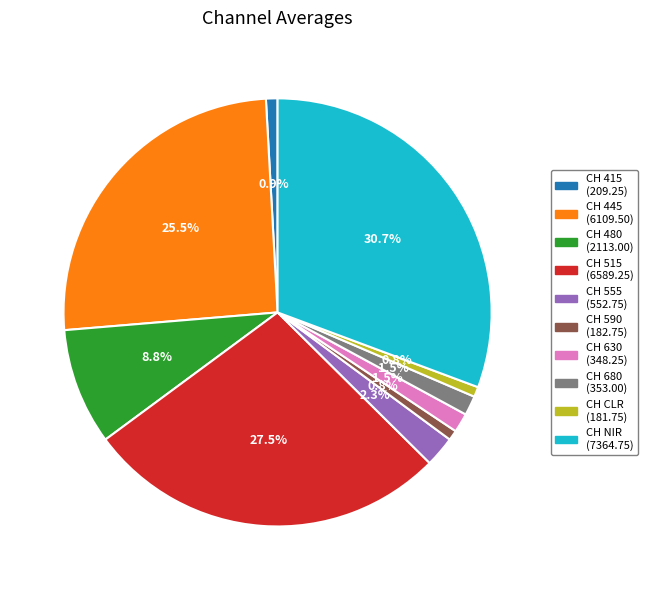

Which category has the biggest portion of the pie?

CH NIR